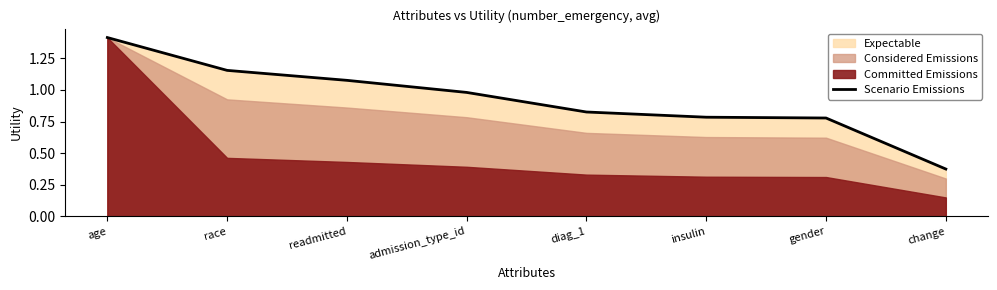

Where is Scenario Emissions nearest to the value 0?

change